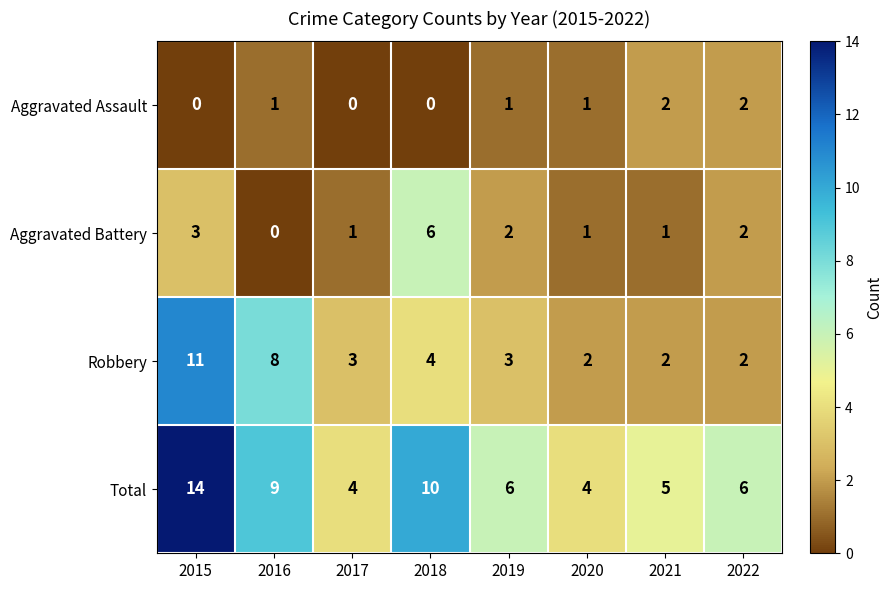

At which label is Total closest to 9?

2016